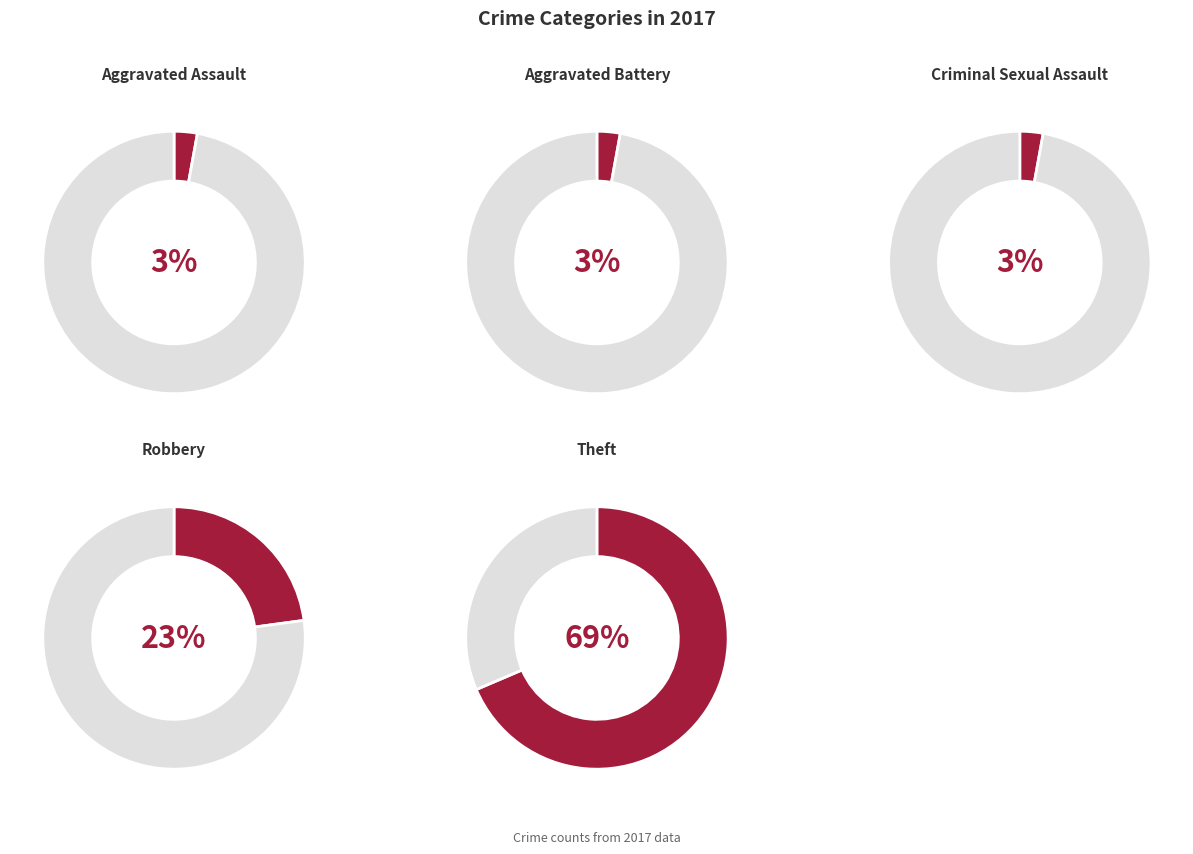

Count the number of slices in the pie.

5